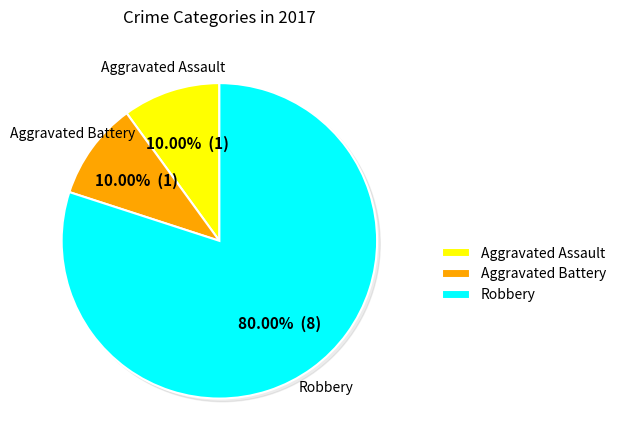

True or false: Robbery accounts for 80% of the total.

True